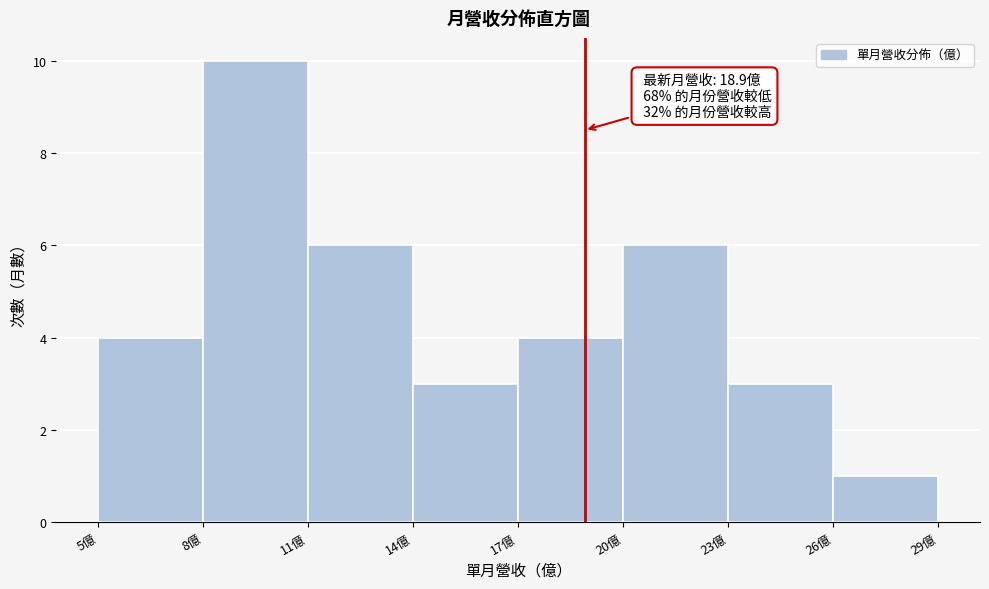

Over which range of the x-axis is the bar tallest?

8 to 11